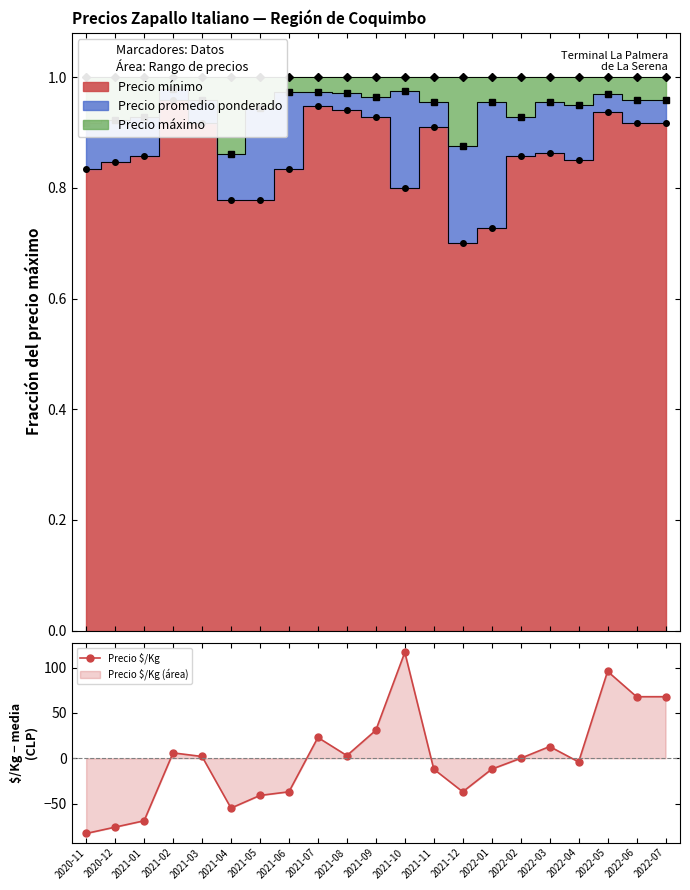

True or false: Precio promedio (data) has more than 1 interior local peaks.

True